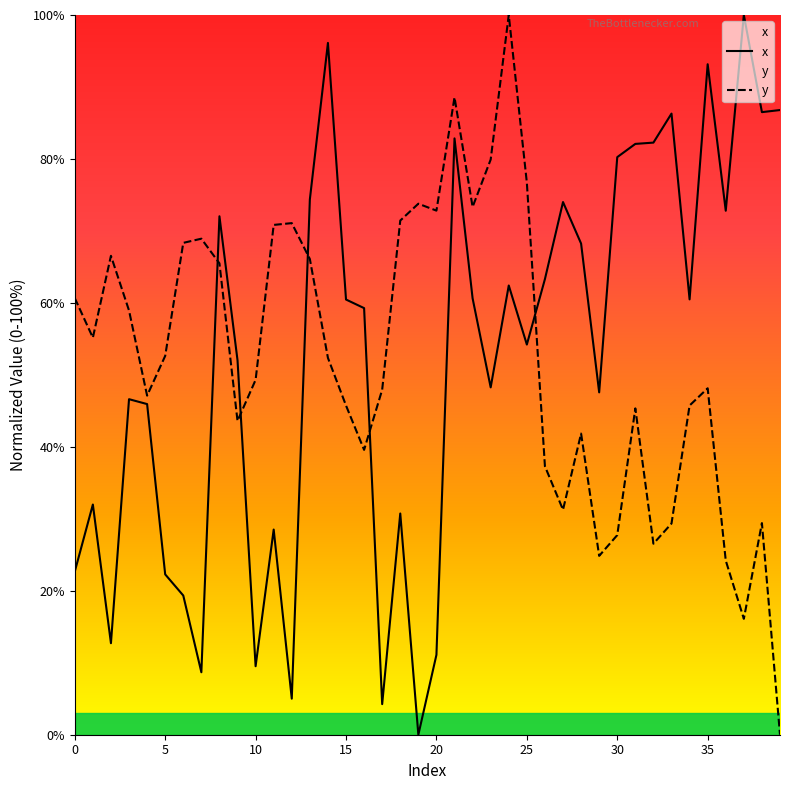

At which label does y reach its peak?

24